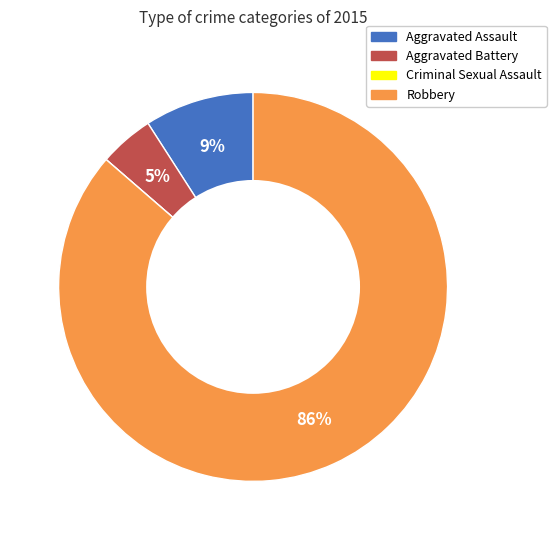

Is Robbery the majority of the pie?

Yes